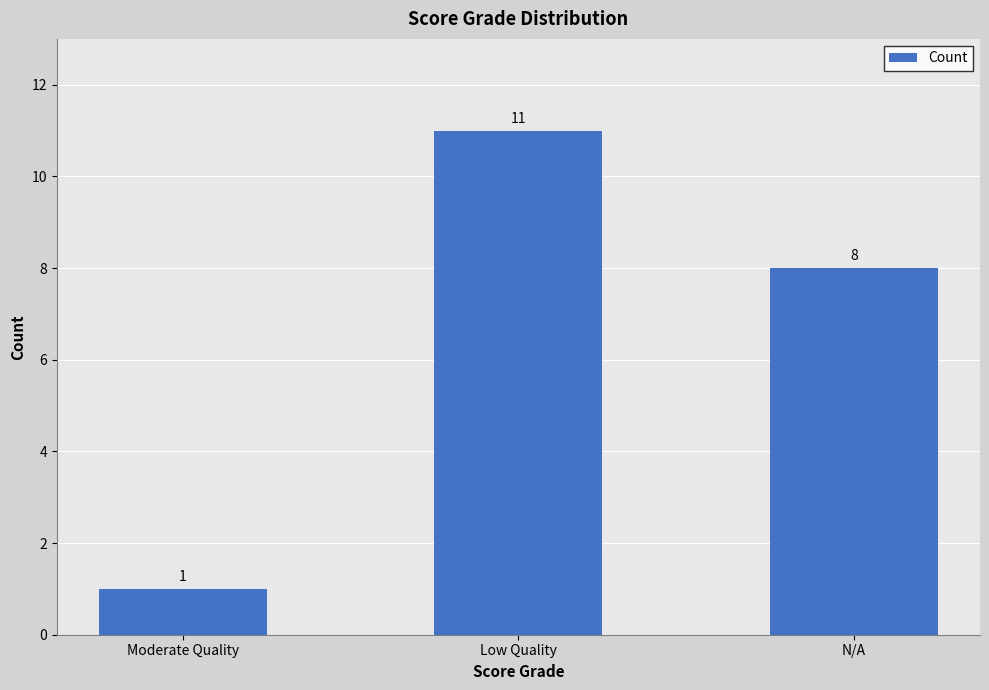

Rank the categories by value from highest to lowest.

Low Quality, N/A, Moderate Quality